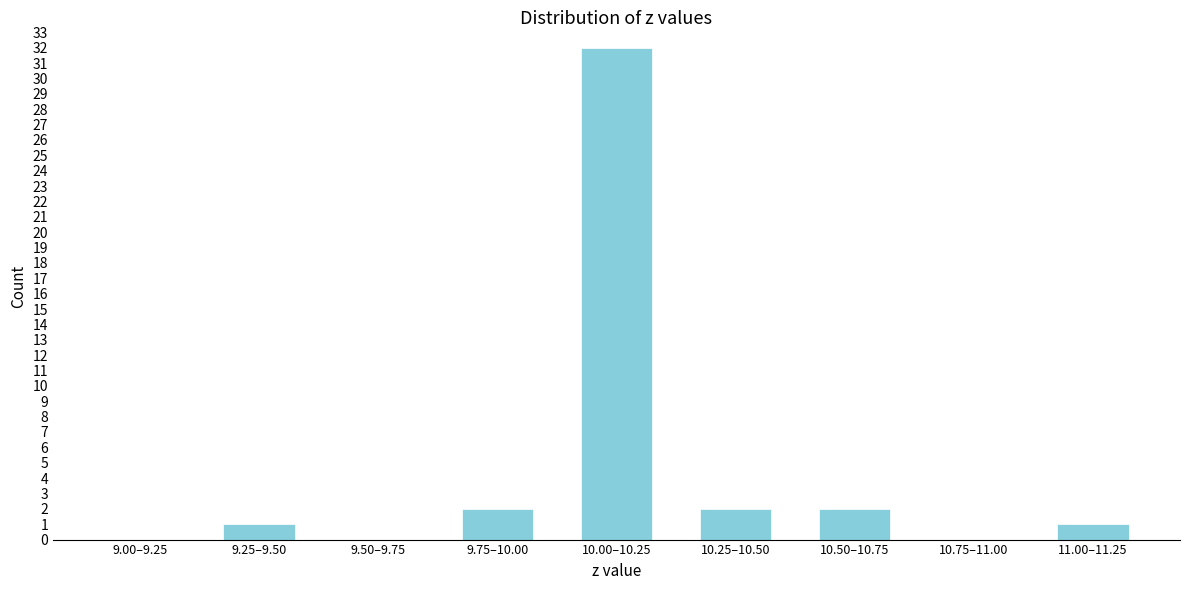

Reading left to right, list all the values displayed in this chart.

9.00–9.25=0	9.25–9.50=1	9.50–9.75=0	9.75–10.00=2	10.00–10.25=32	10.25–10.50=2	10.50–10.75=2	10.75–11.00=0	11.00–11.25=1